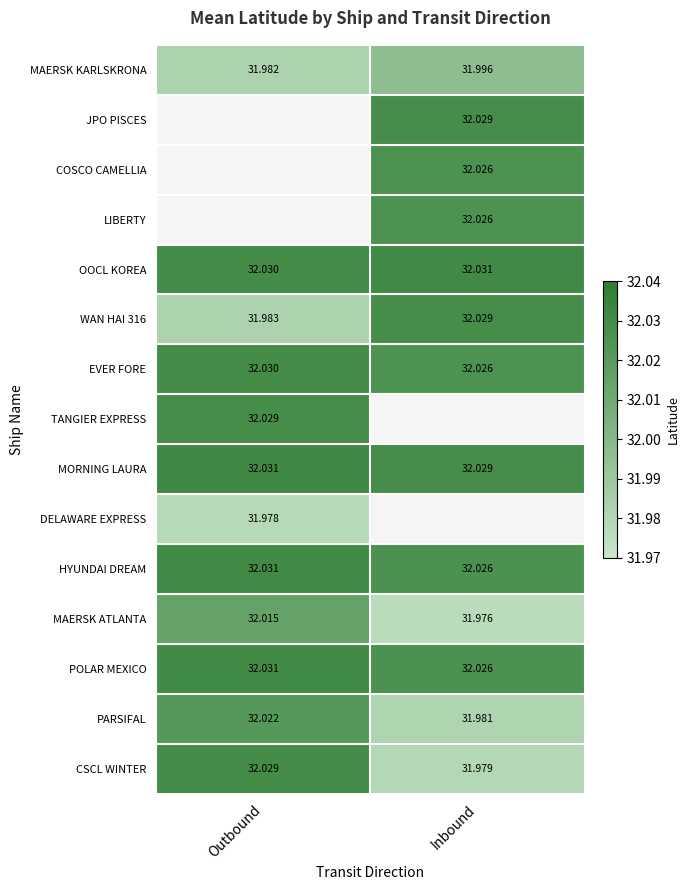

What is the maximum value for OOCL KOREA?

32.0